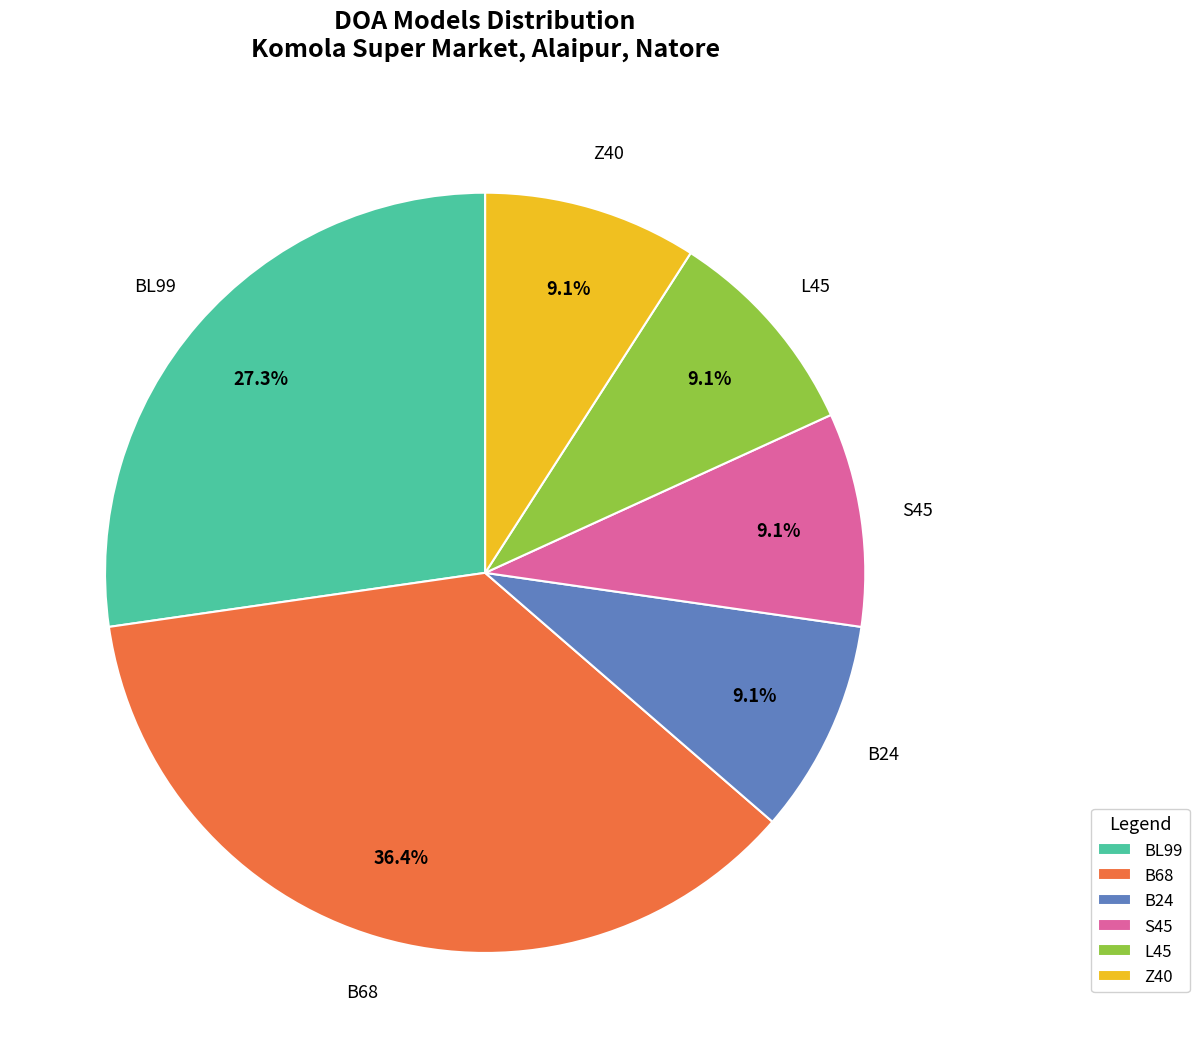

Does L45 represent more than half of the total?

No